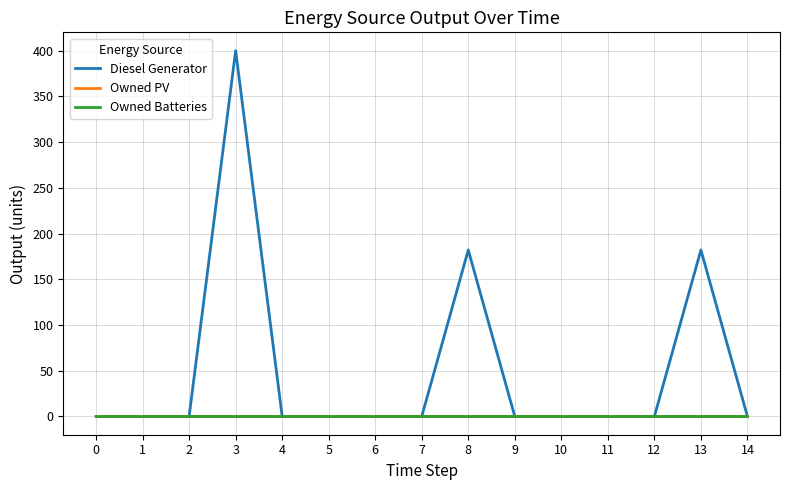

Which series has the largest range (max minus min)?

Diesel Generator